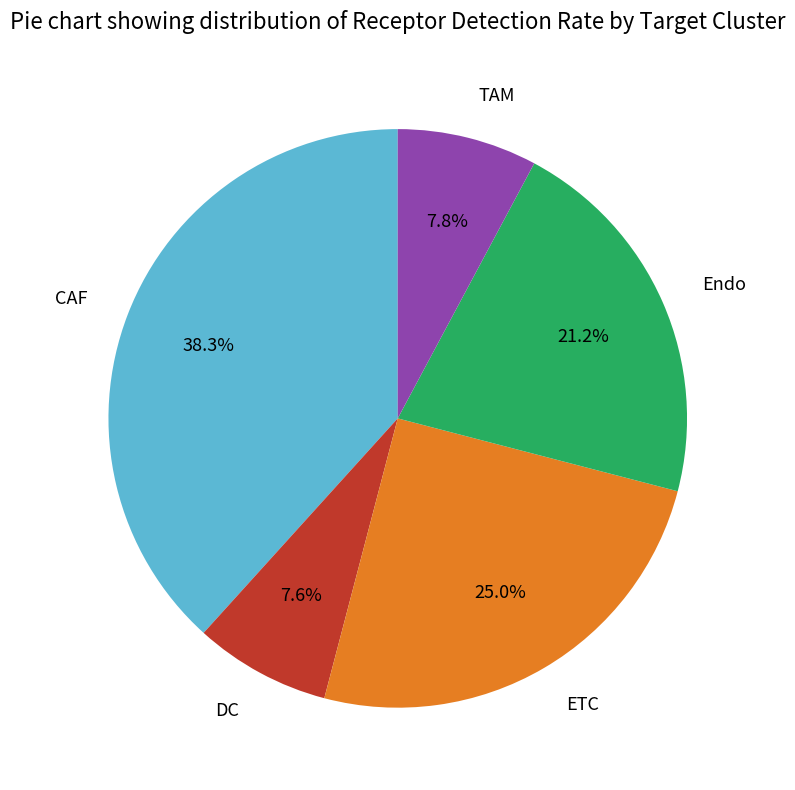

Is there any slice that represents more than half of the pie?

No